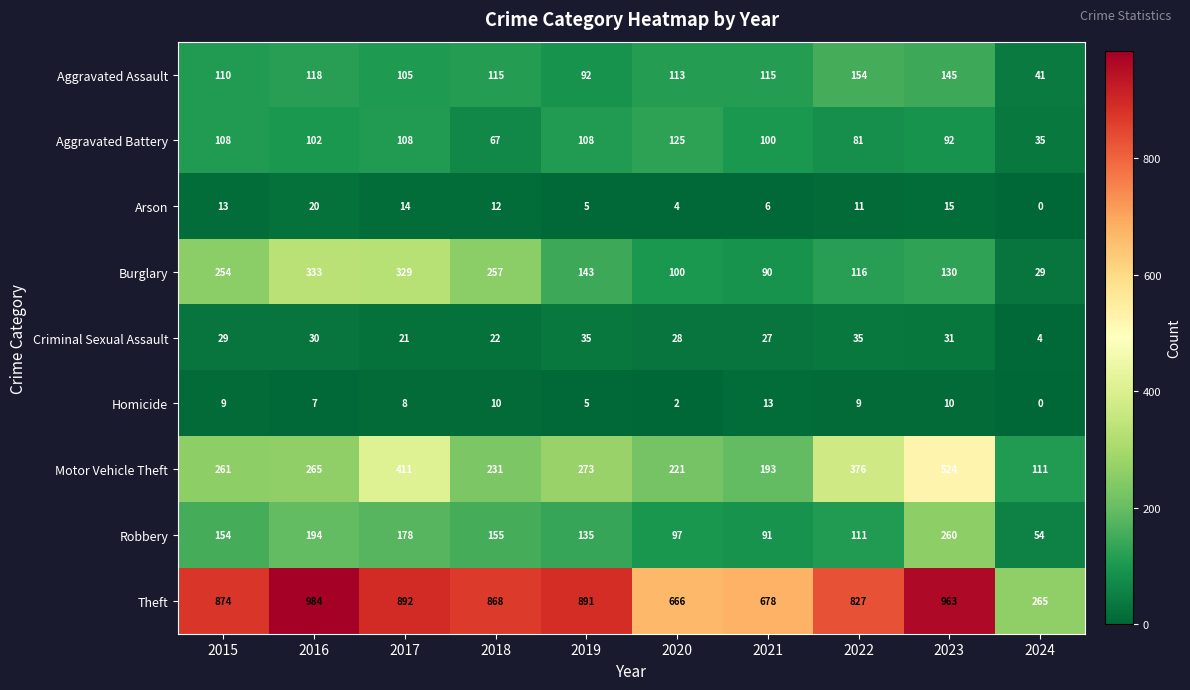

How many data points in Aggravated Battery are less than 102?

5